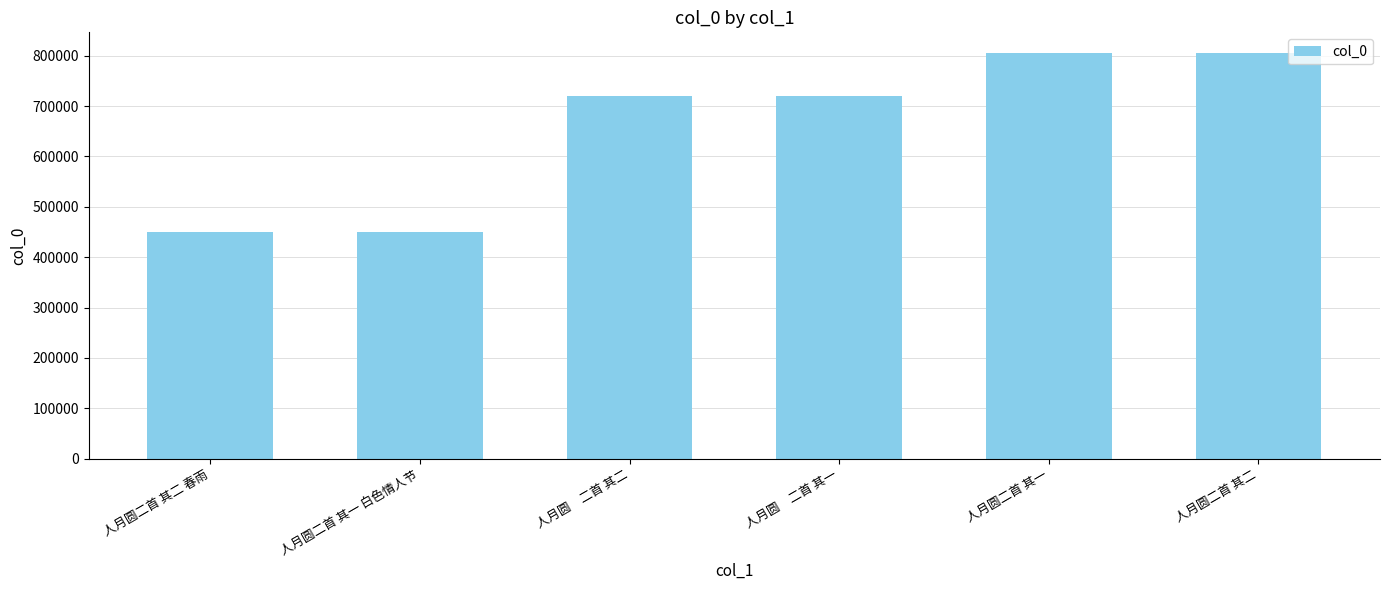

What is the maximum value shown in the chart?

806180